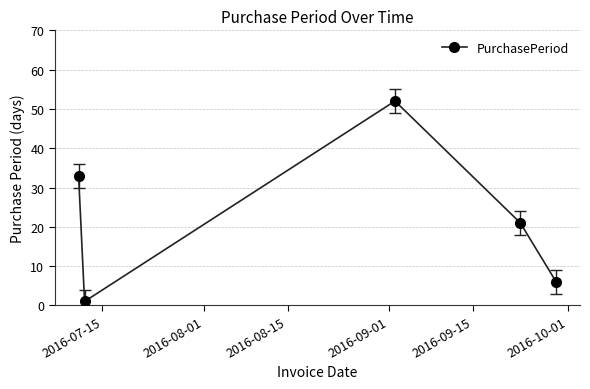

What is the average value?

23